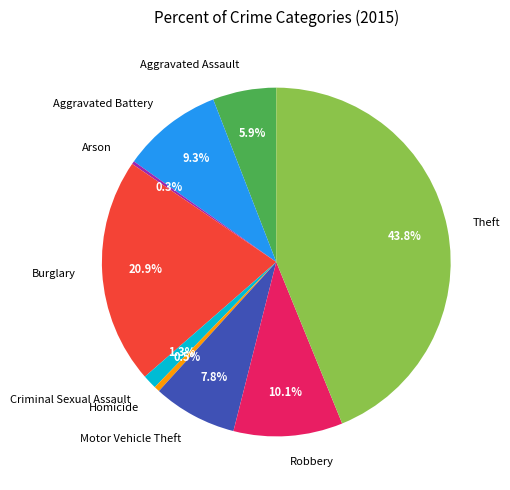

Which slice is the largest?

Theft